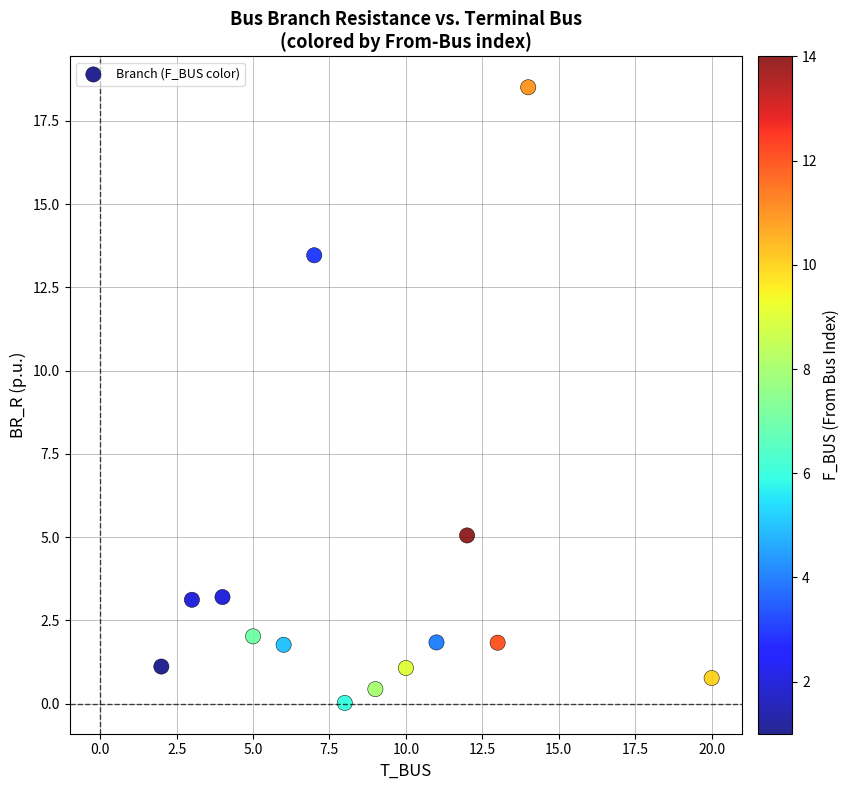

What Y value in the scatter plot is closest to 9?

5.0